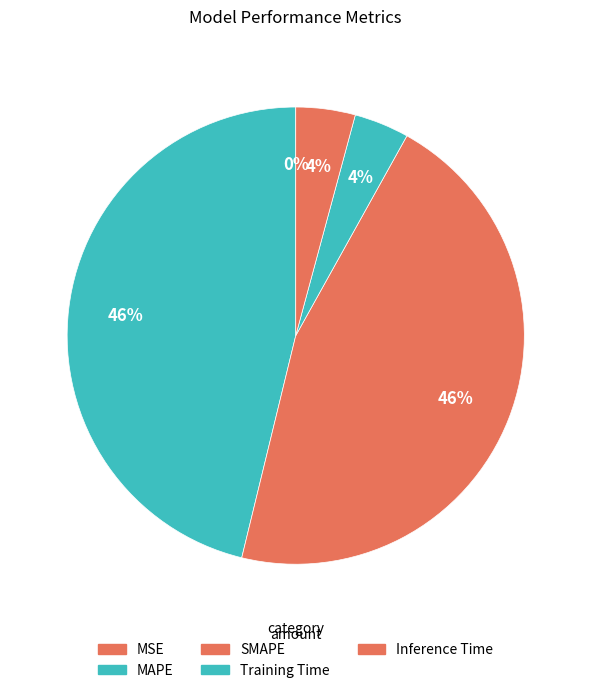

Is the sum of Training Time and MSE greater than half?

No